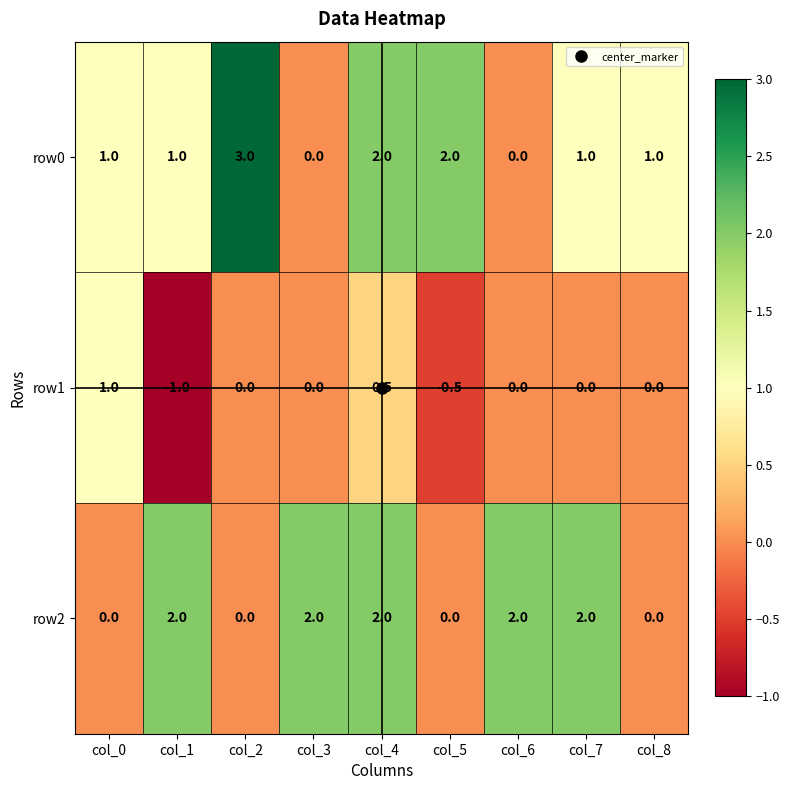

What is the maximum value shown in the chart?

3.0